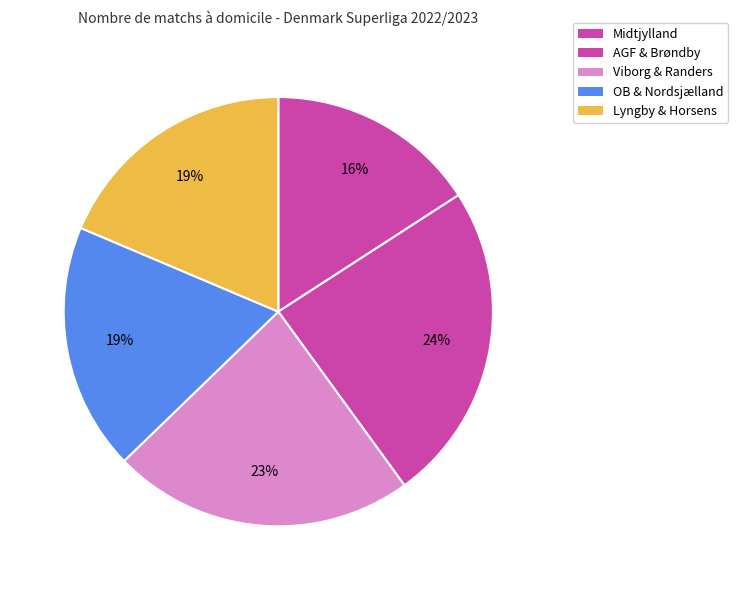

Count the number of slices in the pie.

5